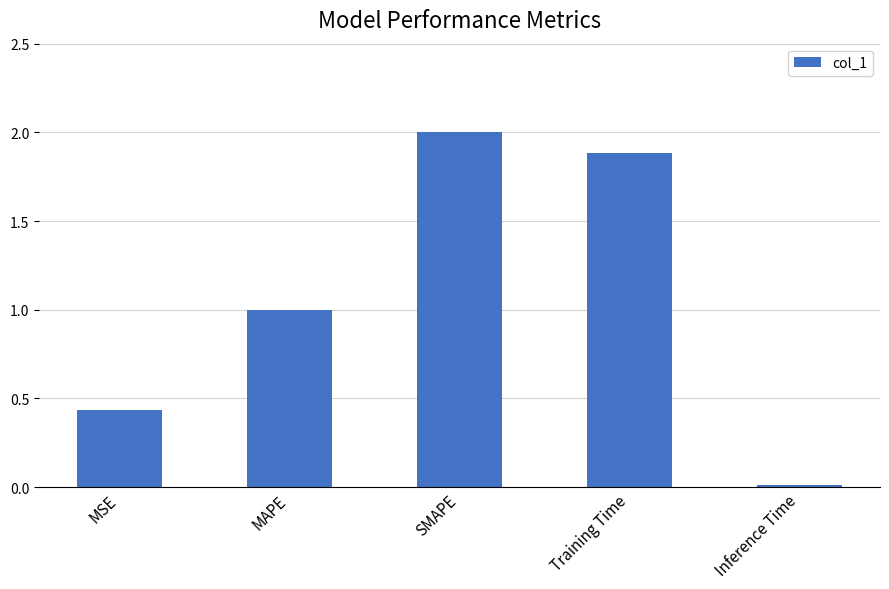

Where is the data nearest to the value 1?

MAPE